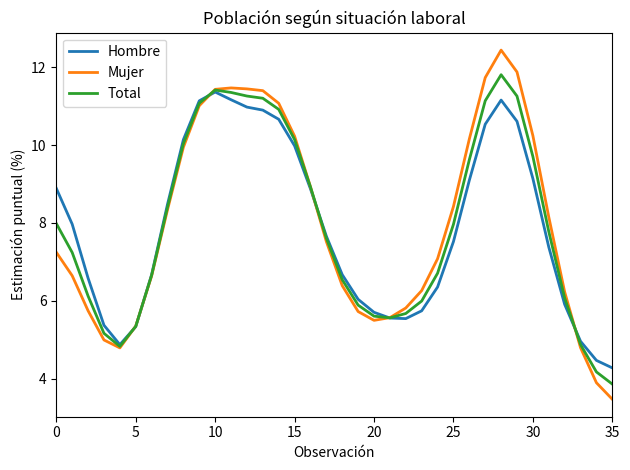

Which series has the widest spread of values?

Mujer